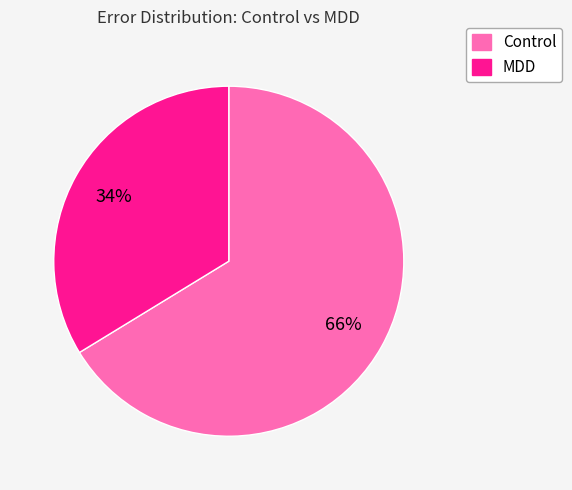

Is there any slice that represents more than half of the pie?

Yes